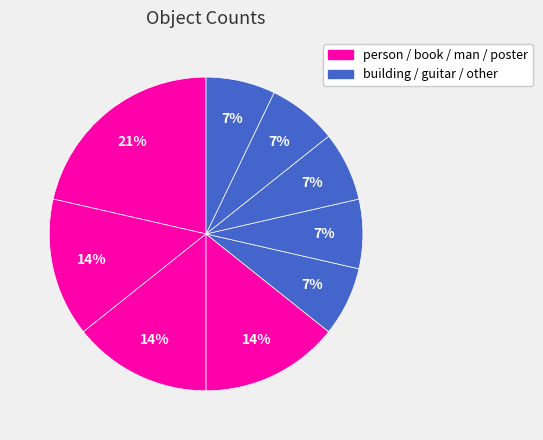

What is the smallest slice in the pie chart?

building